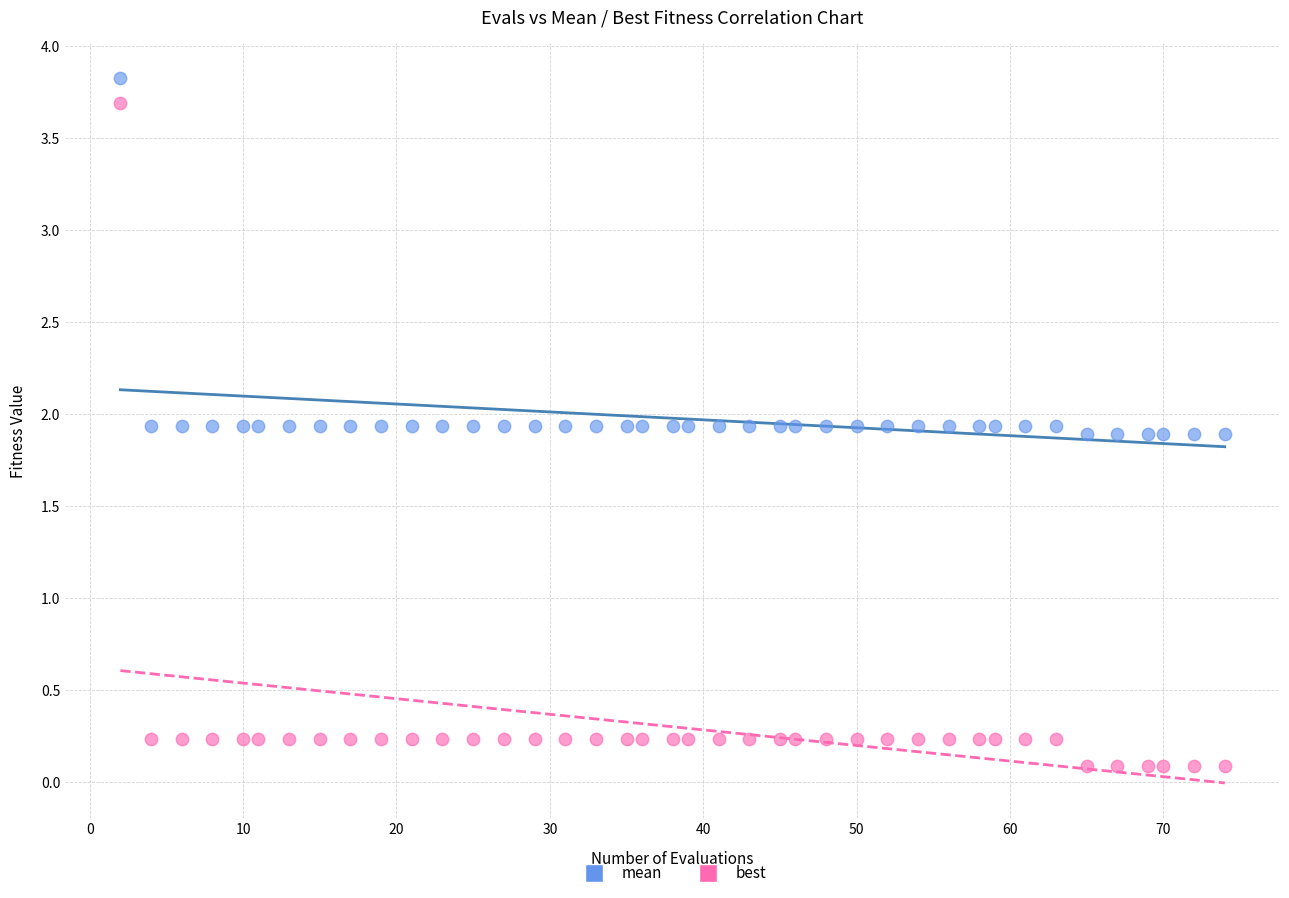

Which series has the widest spread of Y values?

best